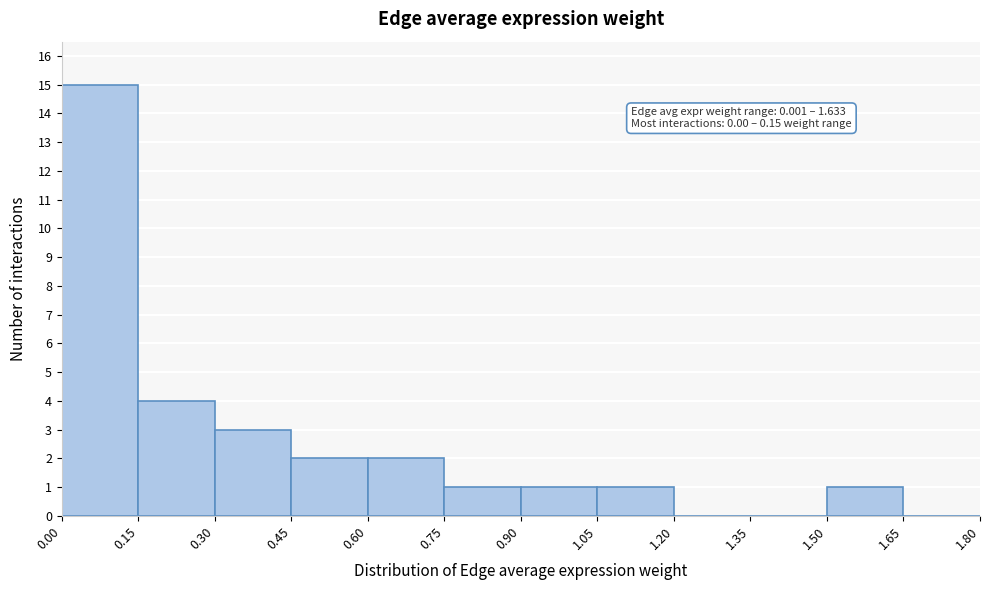

Over which range of the x-axis is the bar tallest?

0.00 to 0.15